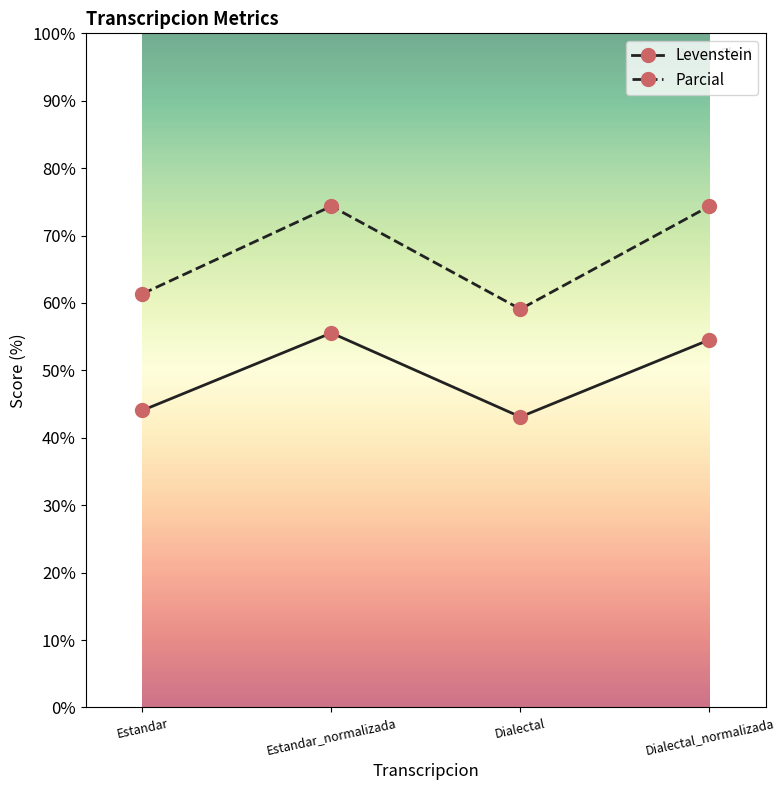

Is it true that Levenstein equals 43.1 at Dialectal?

True